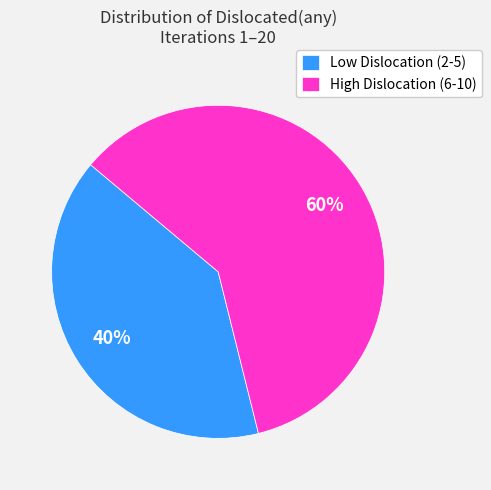

Is it true that High Dislocation (6-10) is 60% of the pie?

True